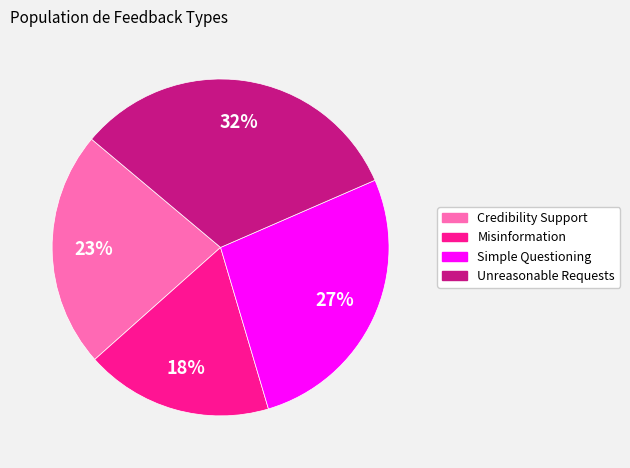

Approximately how many times larger is the value at Simple Questioning compared to Unreasonable Requests?

0.8